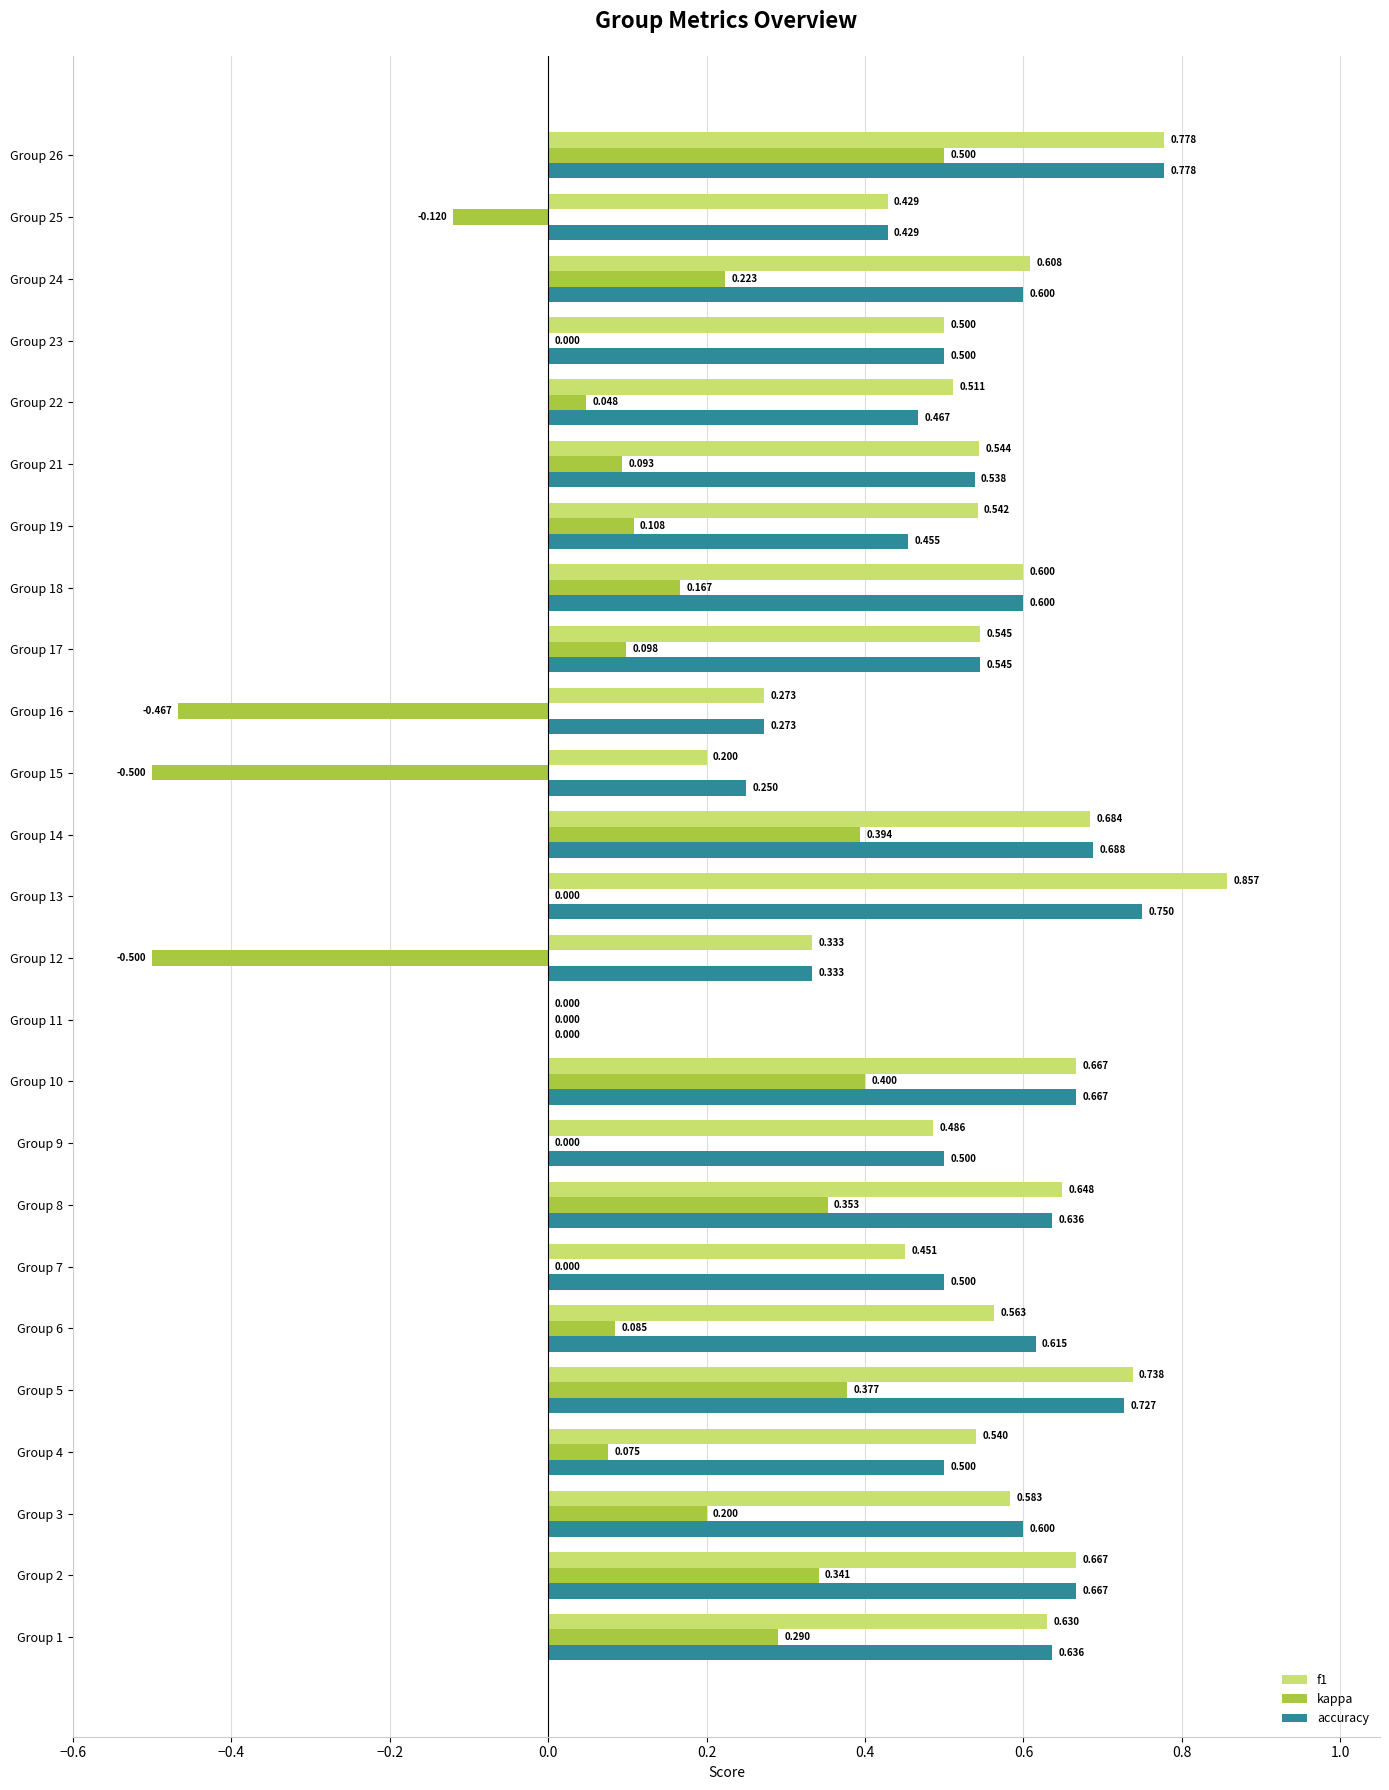

Is the value of kappa at Group 23 greater than the value of f1 at Group 15?

No